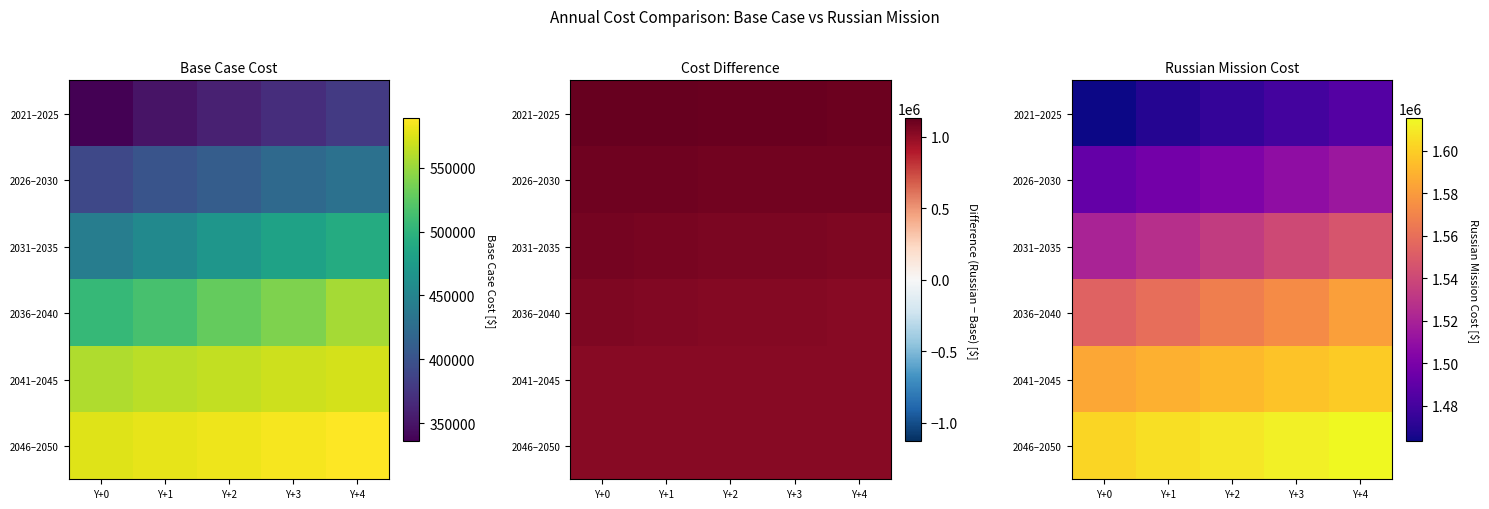

What is the highest value of the 2026–2030 series?

1513954.0